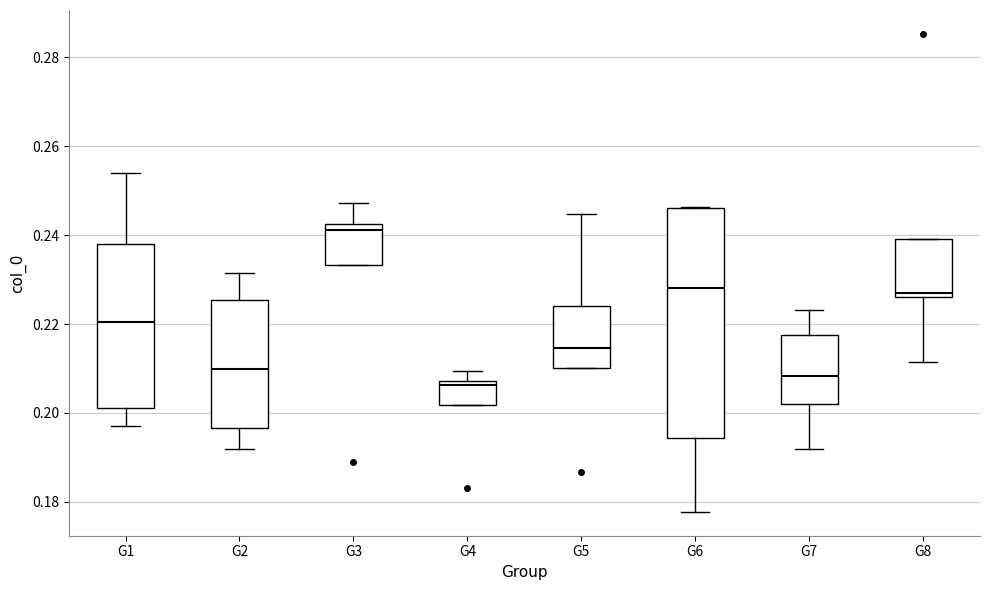

Comparing the boxes themselves (not the whiskers), which one is the tallest?

G6